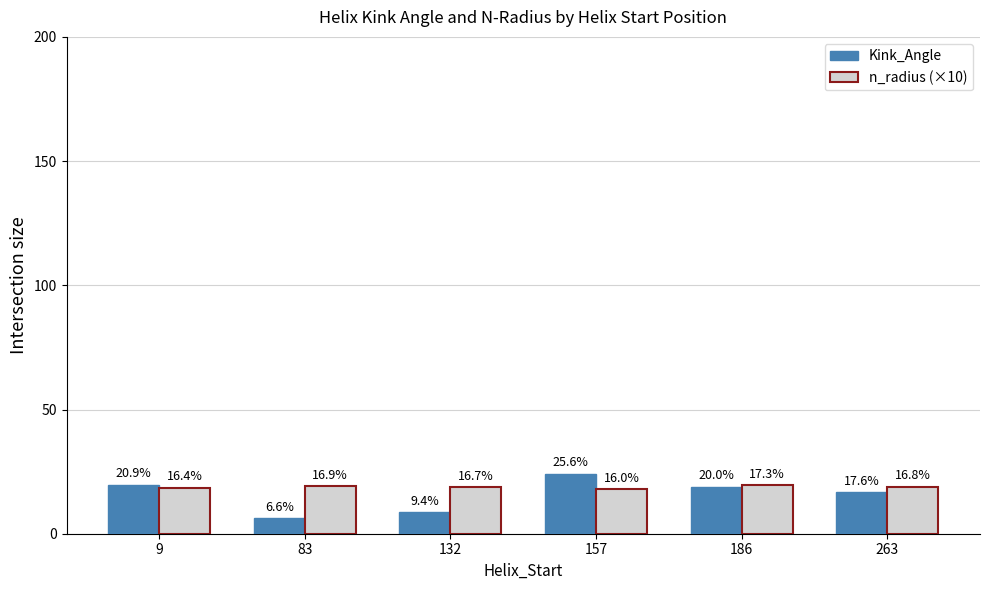

Is it true that Kink_Angle equals 23.1 at 263?

False